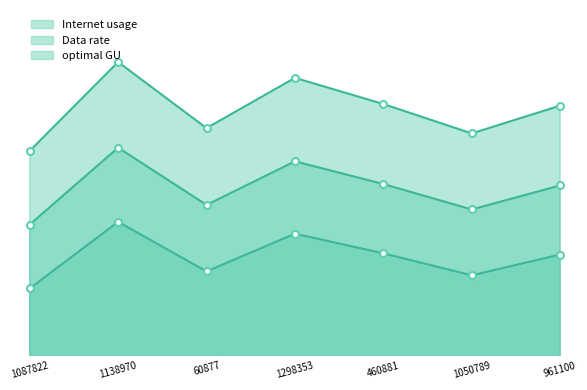

Read the optimal GU line value at 460881.

104.7